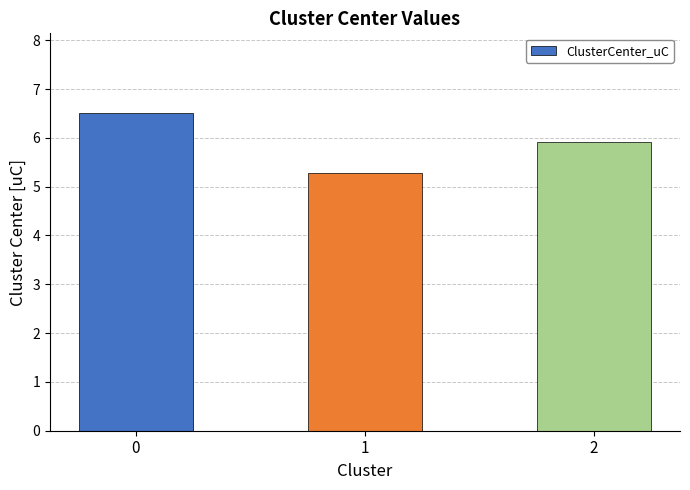

What is the ratio of the value at 1 to the value at 2?

0.9